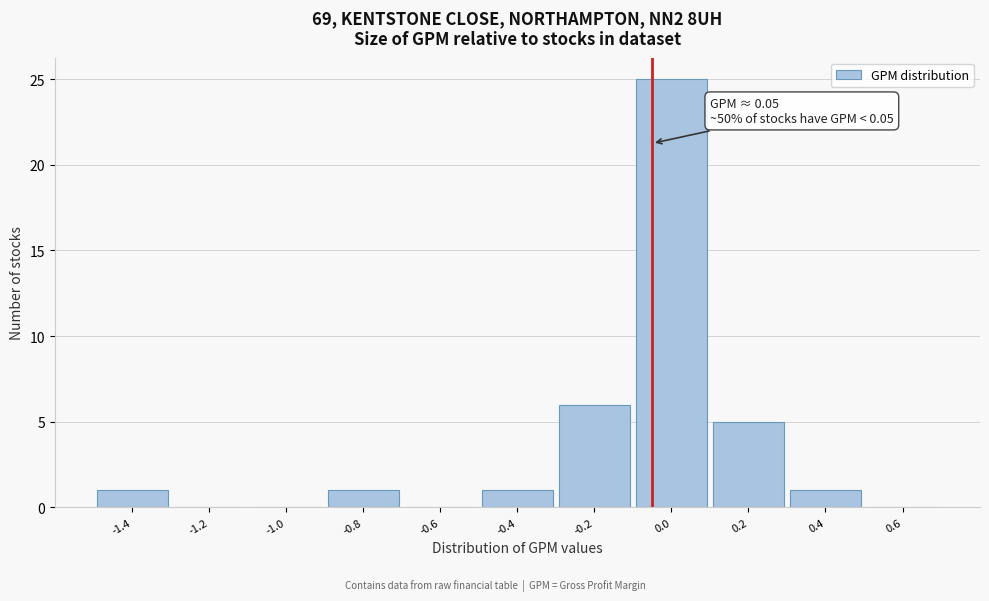

Reading left to right, list all the values displayed in this chart.

-1.4=1	-1.2=0	-1.0=0	-0.8=1	-0.6=0	-0.4=1	-0.2=6	0.0=25	0.2=5	0.4=1	0.6=0